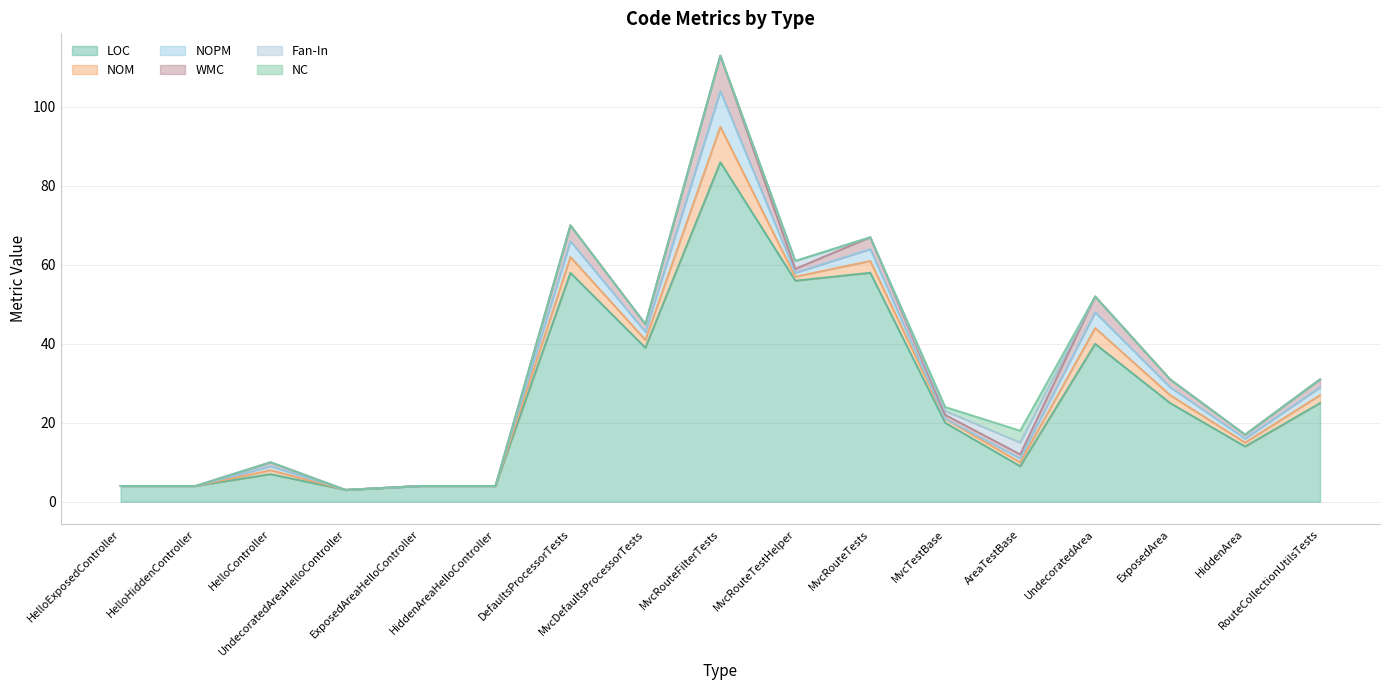

What is the difference between the maximum and minimum values in the Fan-In series?

3